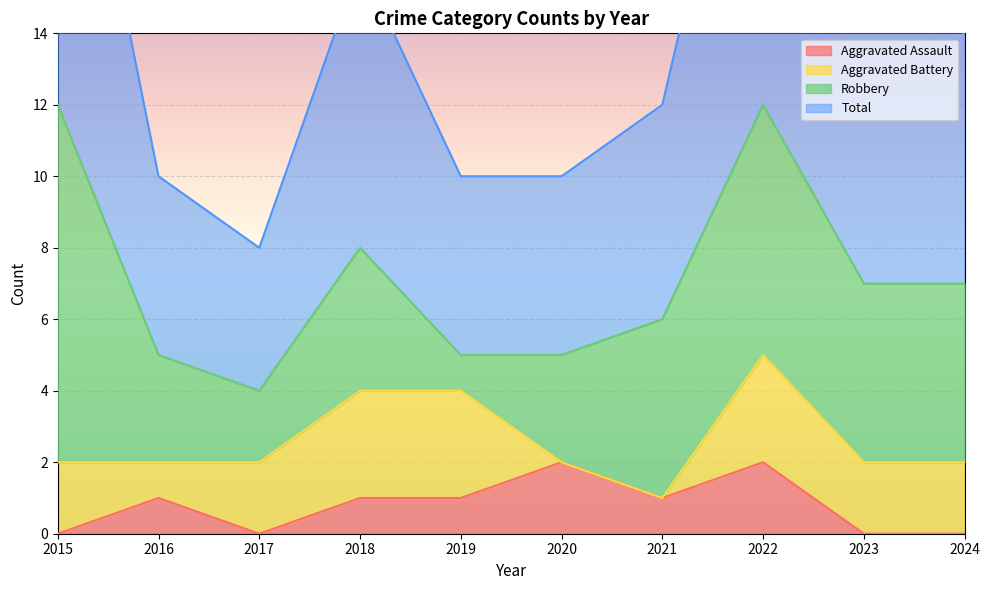

True or false: Total and Aggravated Assault intersect in this chart.

False